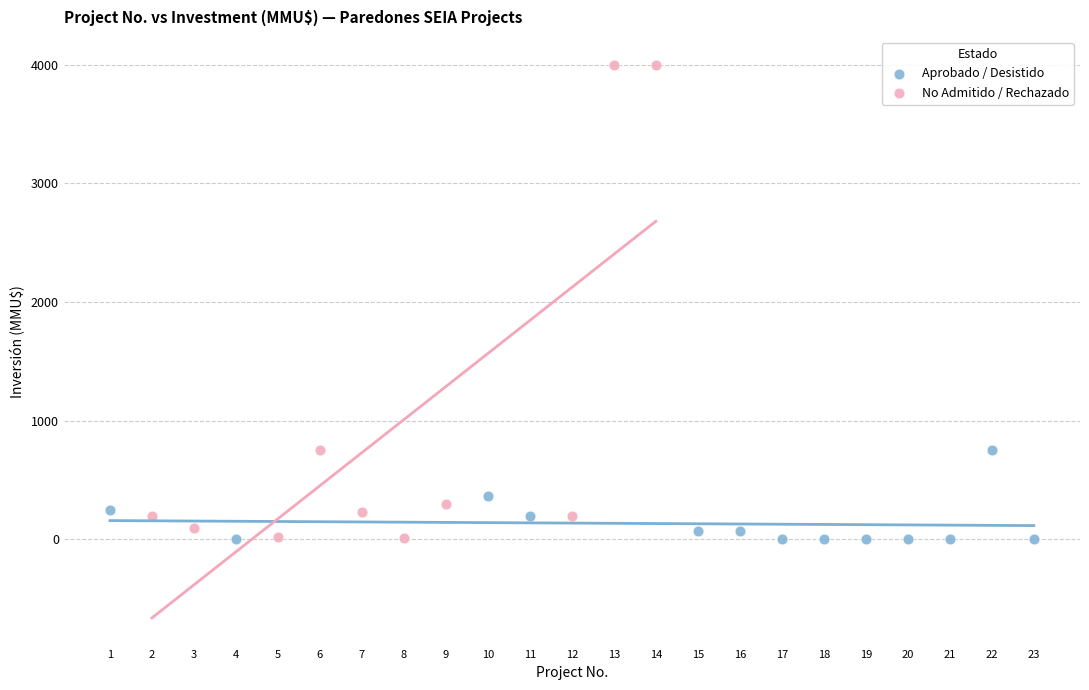

Which series has the widest spread of Y values?

No Admitido / Rechazado